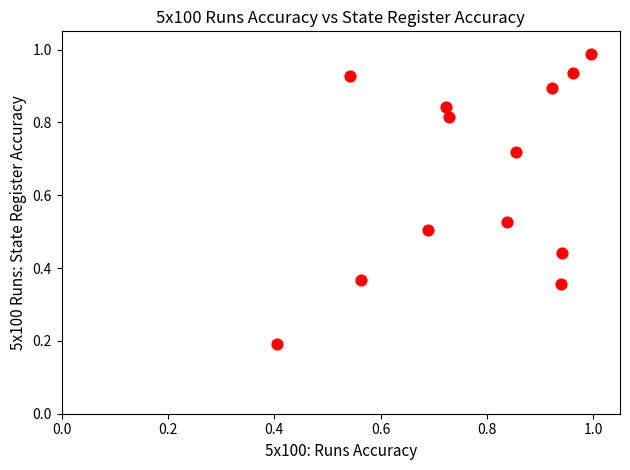

What is the range of X values (max minus min)?

0.6